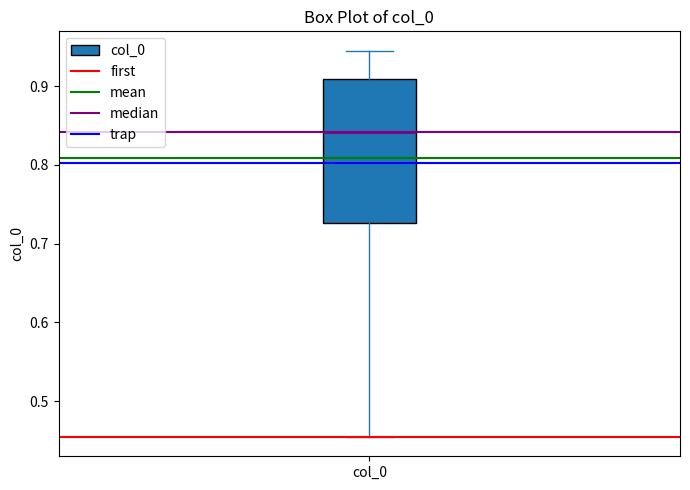

Read this box plot against the y-axis: the position of the median line, the range covered by the box, and the ends of both whiskers. The values are not printed on the chart, so give them approximately, as read against the axis.

median 0.84, box 0.73 to 0.91, whiskers 0.45 to 0.95